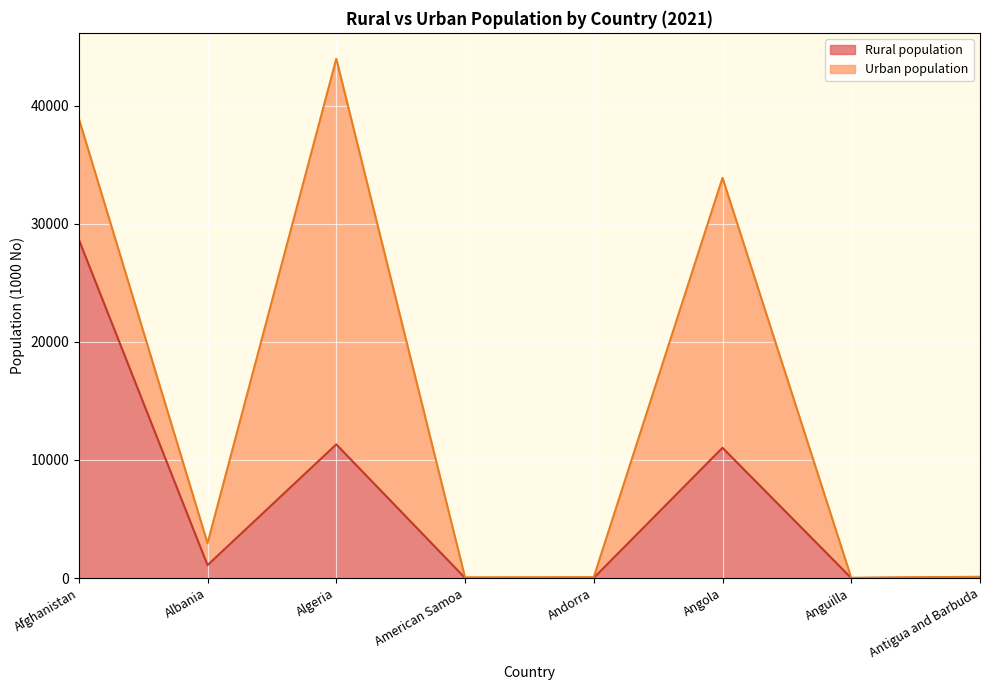

What is the sum of all values?

52208.1